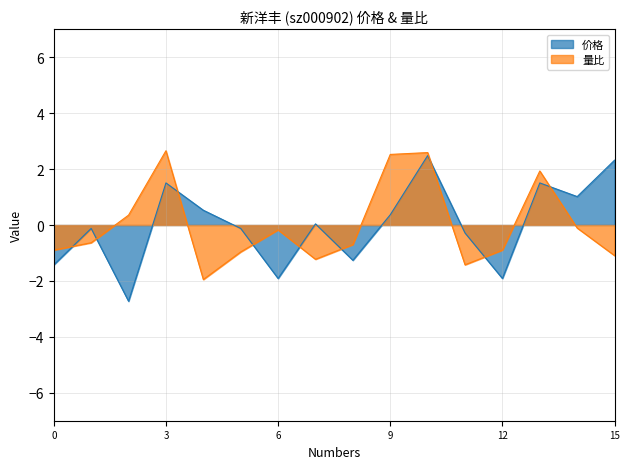

Which series has the widest spread of values?

价格